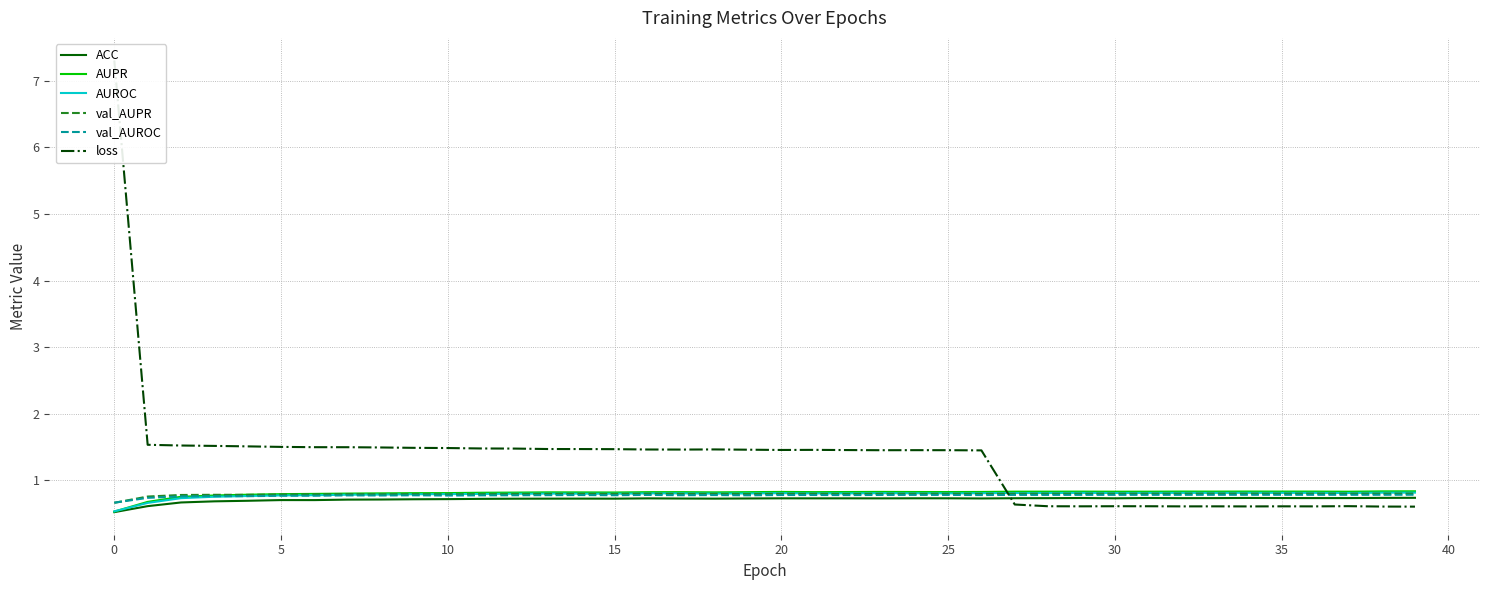

Reading right to left, transcribe all the data shown in this chart.

ACC: 0.7	0.7	0.7	0.7	0.7	0.7	0.7	0.7	0.7	0.7	0.7	0.7	0.7	0.7	0.7	0.7	0.7	0.7	0.7	0.7	0.7	0.7	0.7	0.7	0.7	0.7	0.7	0.7	0.7	0.7	0.7	0.7	0.7	0.7	0.7	0.7	0.7	0.7	0.6	0.5
AUPR: 0.8	0.8	0.8	0.8	0.8	0.8	0.8	0.8	0.8	0.8	0.8	0.8	0.8	0.8	0.8	0.8	0.8	0.8	0.8	0.8	0.8	0.8	0.8	0.8	0.8	0.8	0.8	0.8	0.8	0.8	0.8	0.8	0.8	0.8	0.8	0.8	0.8	0.8	0.7	0.5
AUROC: 0.8	0.8	0.8	0.8	0.8	0.8	0.8	0.8	0.8	0.8	0.8	0.8	0.8	0.8	0.8	0.8	0.8	0.8	0.8	0.8	0.8	0.8	0.8	0.8	0.8	0.8	0.8	0.8	0.8	0.8	0.8	0.8	0.8	0.8	0.8	0.8	0.8	0.7	0.7	0.5
val_AUPR: 0.8	0.8	0.8	0.8	0.8	0.8	0.8	0.8	0.8	0.8	0.8	0.8	0.8	0.8	0.8	0.8	0.8	0.8	0.8	0.8	0.8	0.8	0.8	0.8	0.8	0.8	0.8	0.8	0.8	0.8	0.8	0.8	0.8	0.8	0.8	0.8	0.8	0.8	0.8	0.7
val_AUROC: 0.8	0.8	0.8	0.8	0.8	0.8	0.8	0.8	0.8	0.8	0.8	0.8	0.8	0.8	0.8	0.8	0.8	0.8	0.8	0.8	0.8	0.8	0.8	0.8	0.8	0.8	0.8	0.8	0.8	0.8	0.8	0.8	0.8	0.8	0.8	0.8	0.8	0.8	0.7	0.7
loss: 0.6	0.6	0.6	0.6	0.6	0.6	0.6	0.6	0.6	0.6	0.6	0.6	0.6	1.5	1.5	1.5	1.5	1.5	1.5	1.5	1.5	1.5	1.5	1.5	1.5	1.5	1.5	1.5	1.5	1.5	1.5	1.5	1.5	1.5	1.5	1.5	1.5	1.5	1.5	7.3